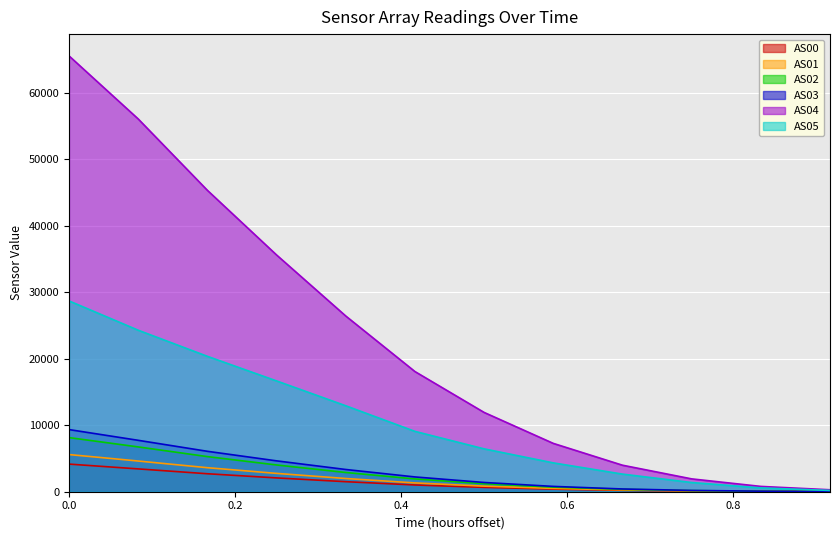

Which series has the largest total across all categories?

AS04